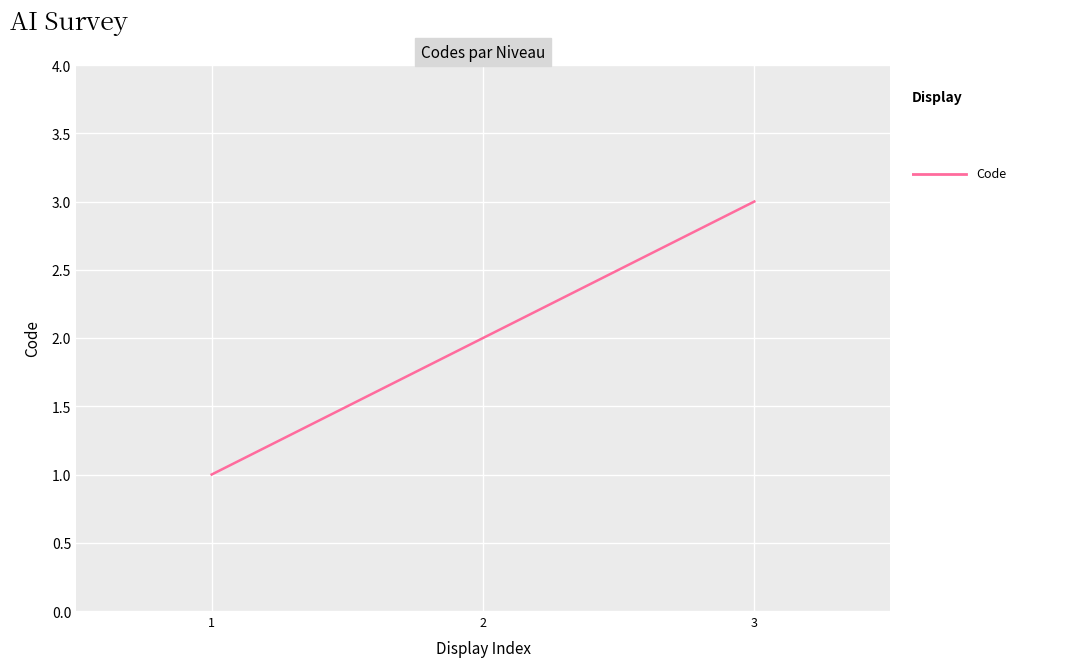

What is the approximate value at 2?

2